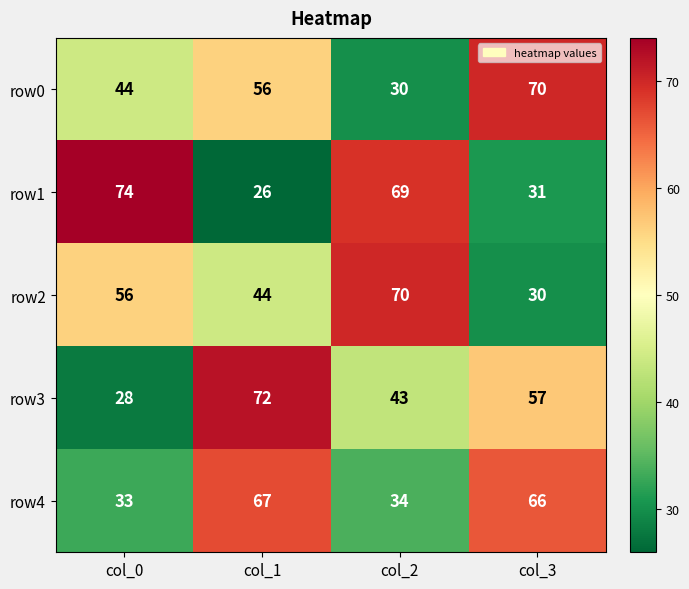

Which series has the largest range (max minus min)?

row1